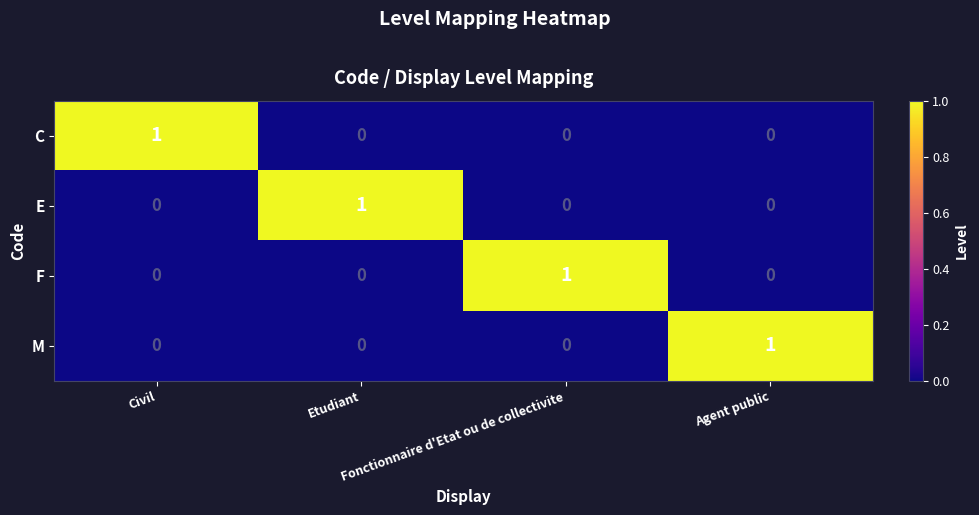

At how many categories does at least one series exceed 0?

4